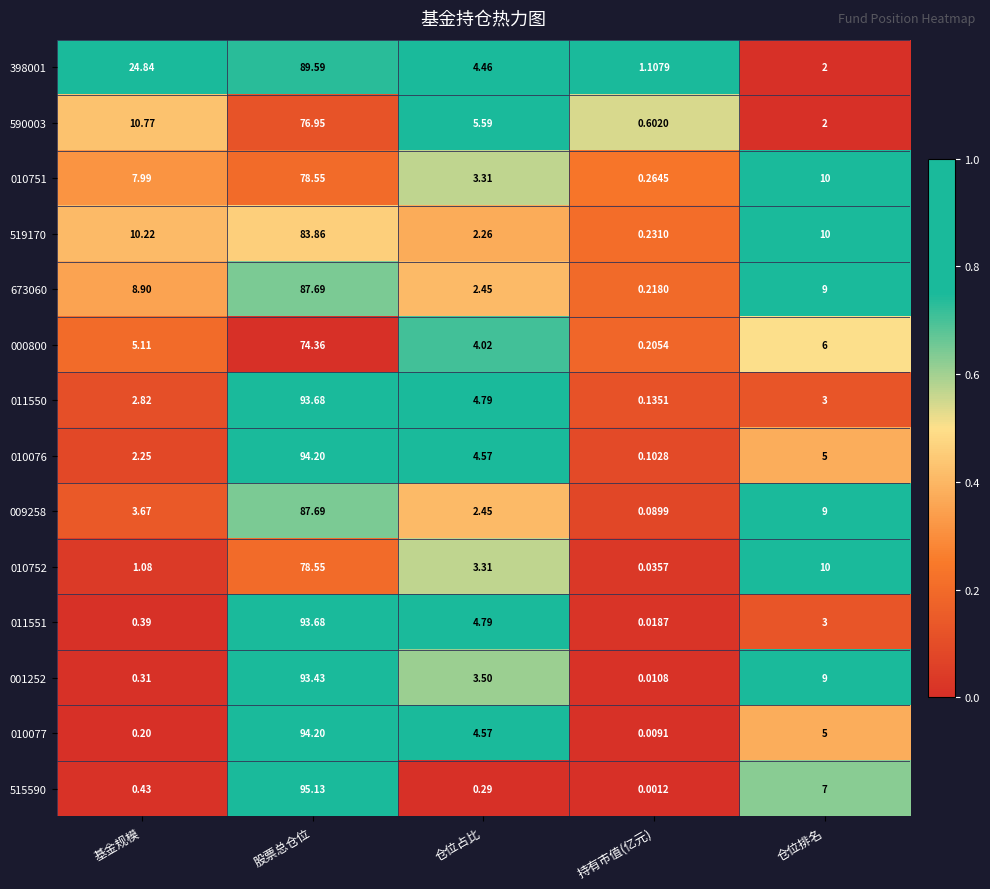

Which series has the largest total across all categories?

398001